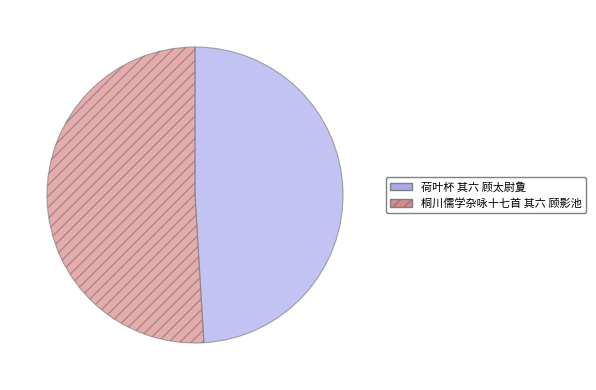

Approximately how many times larger is the value at 桐川儒学杂咏十七首 其六 顾影池 compared to 荷叶杯 其六 顾太尉夐?

1.0